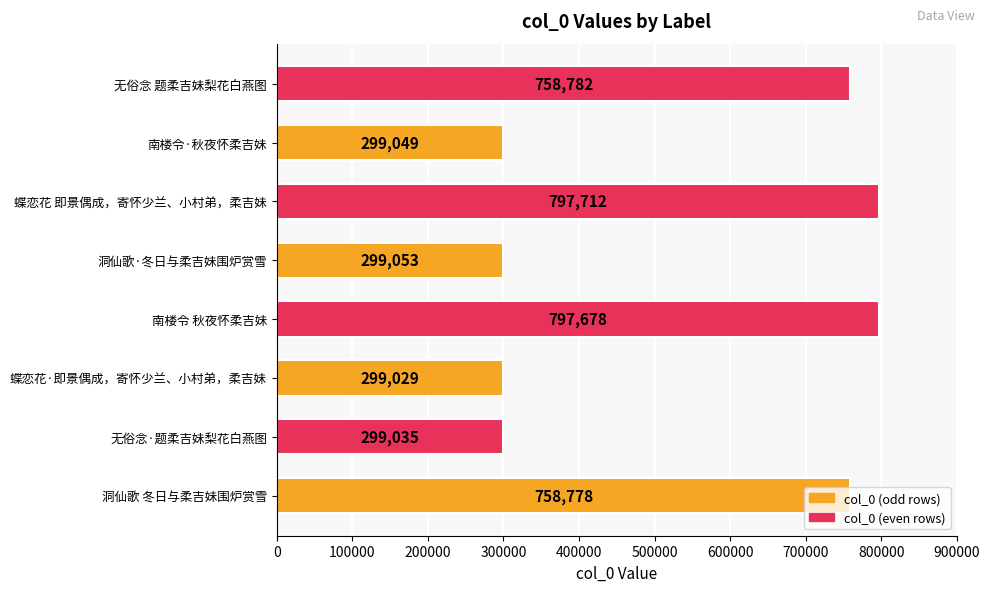

What is the sum of the values at 南楼令 秋夜怀柔吉妹 and 洞仙歌·冬日与柔吉妹围炉赏雪?

1096731